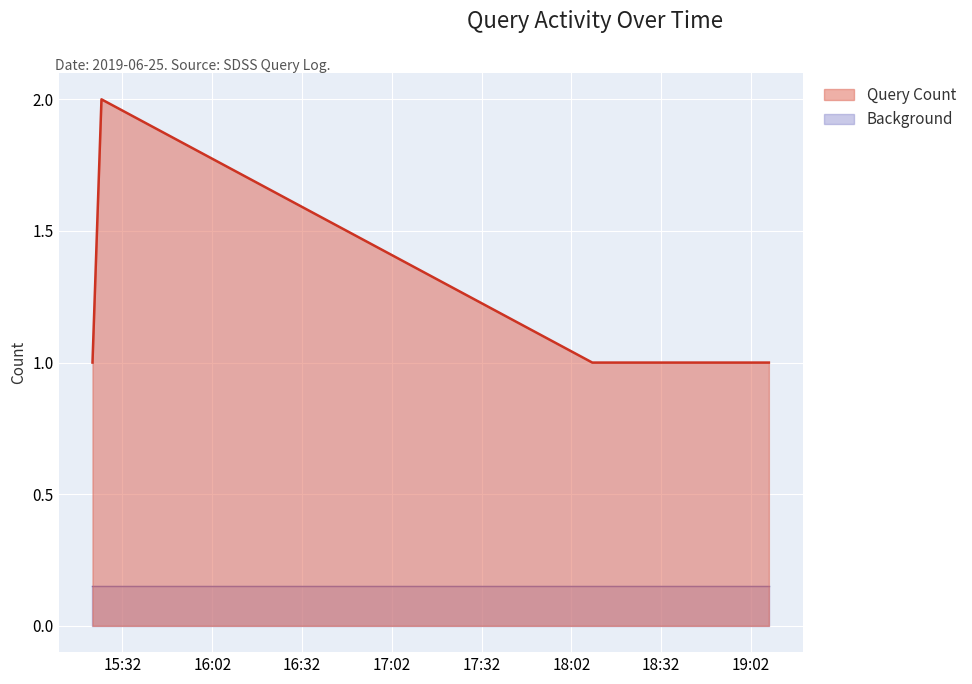

Is it true that the value at 2019-06-25 18:48:00 is 2?

False